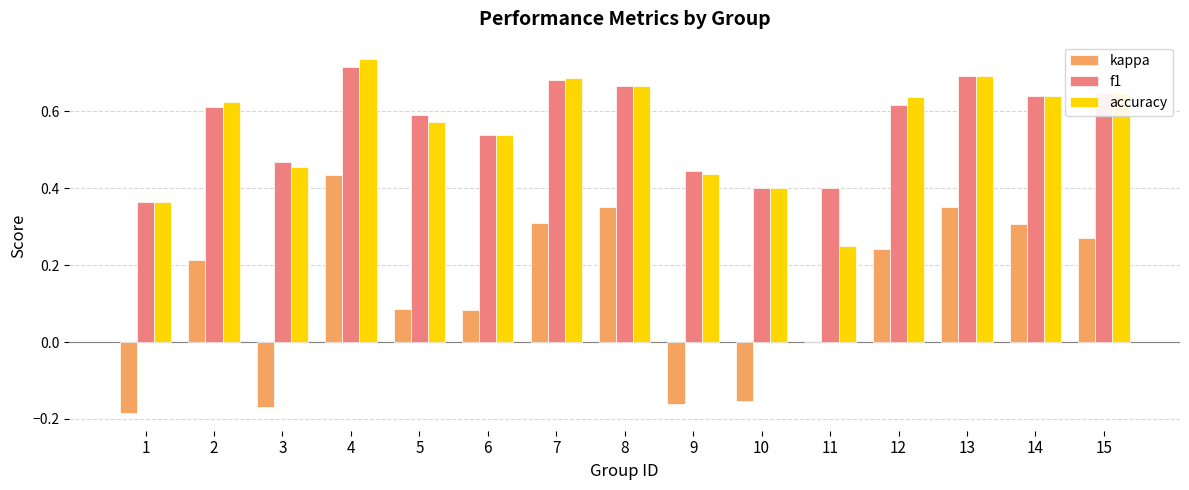

At which label does kappa first exceed 0?

2